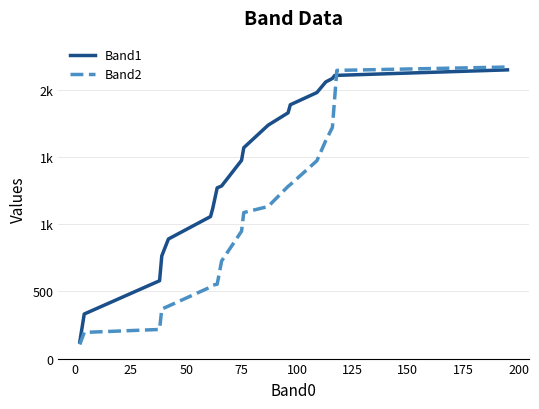

What are all the series names shown in the legend?

Band1, Band2